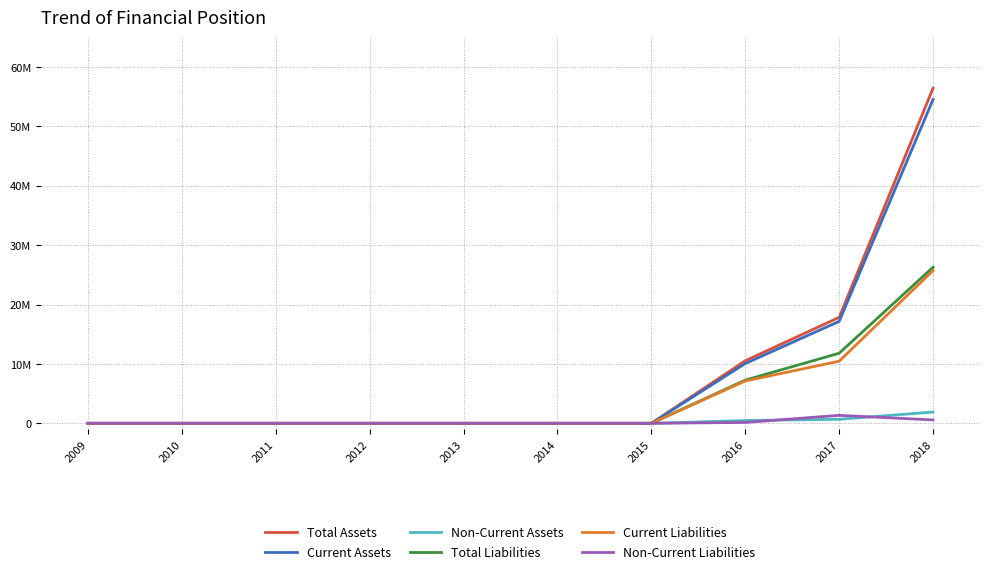

What is the sum of all Total Assets values?

84809053